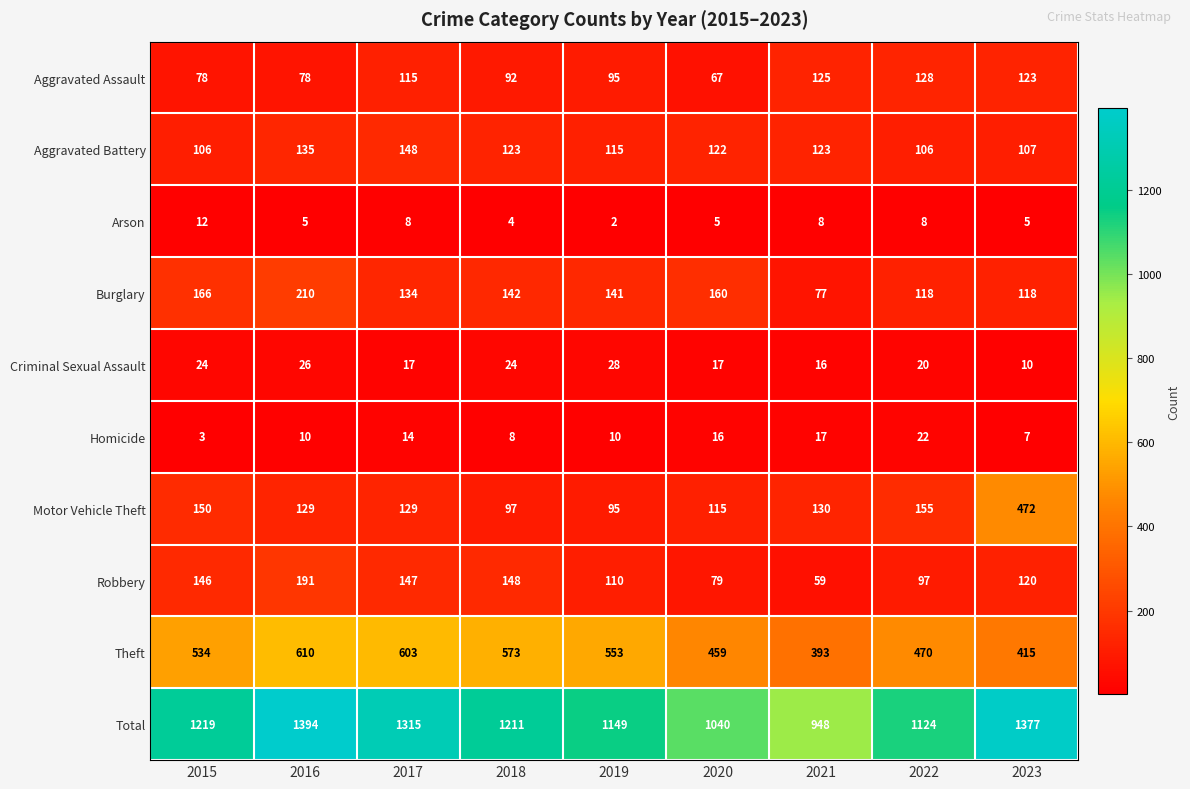

Read the Motor Vehicle Theft value at 2015.

150